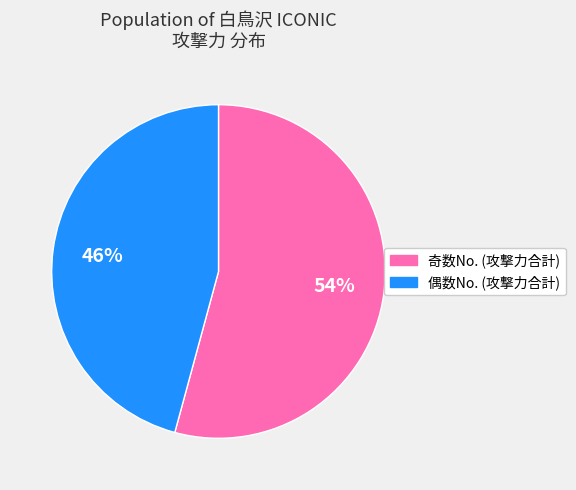

How many segments does this pie chart have?

2